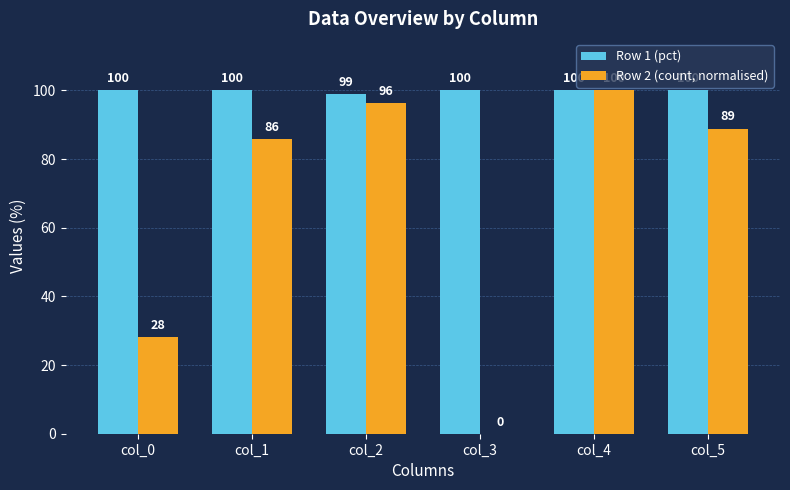

The Row 2 (count, normalised) series shows 100.0 at col_4. True or false?

True